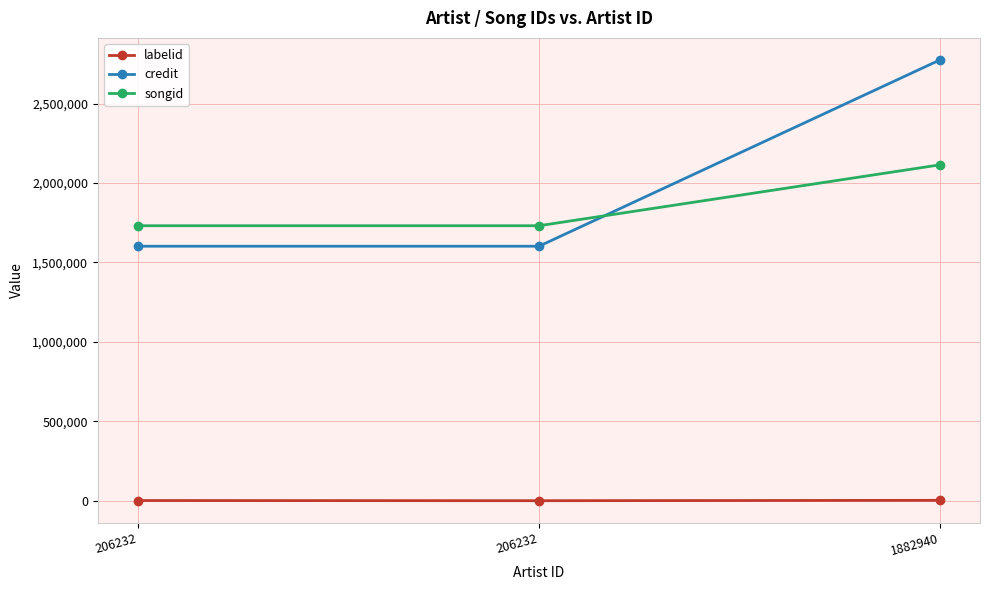

What is the approximate value of labelid at 206232?

1062